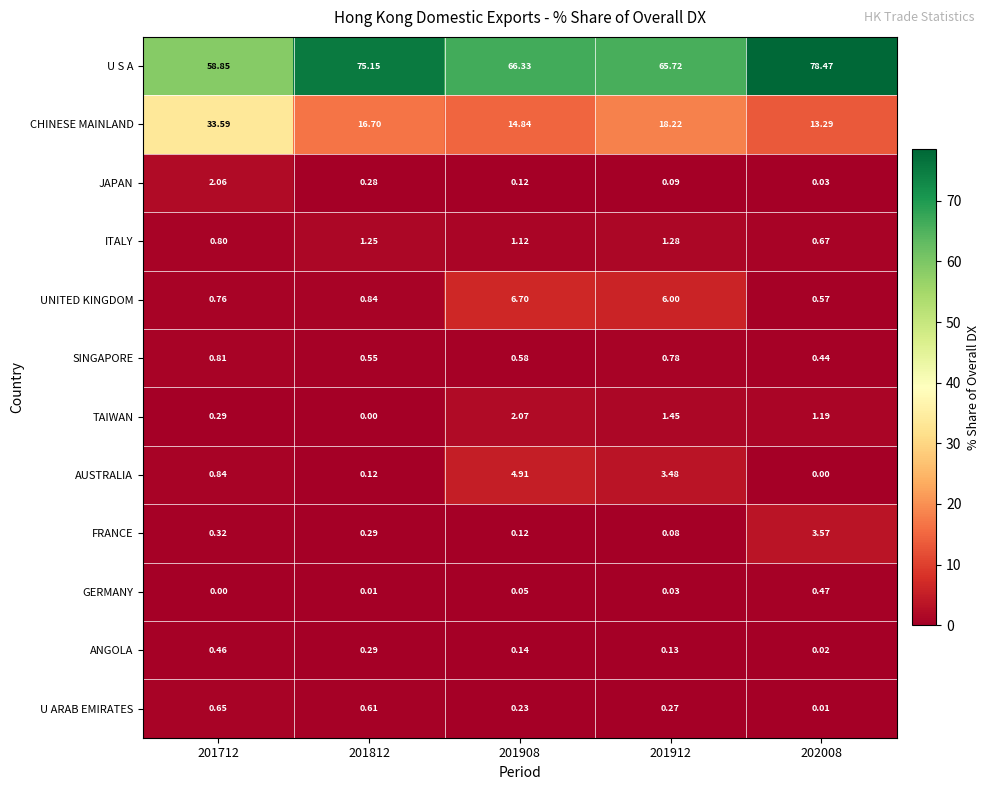

Between 201812 and 201912, which series saw the biggest shift?

U S A